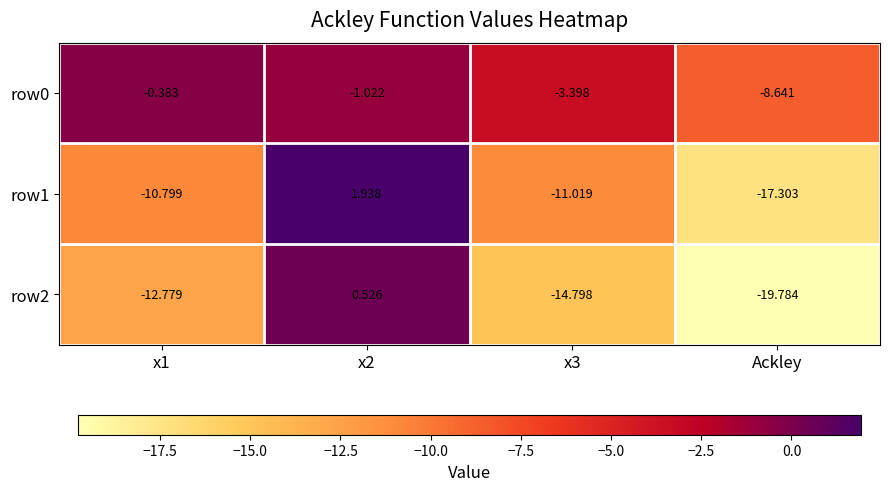

What is the difference between the highest and lowest values at Ackley?

11.1